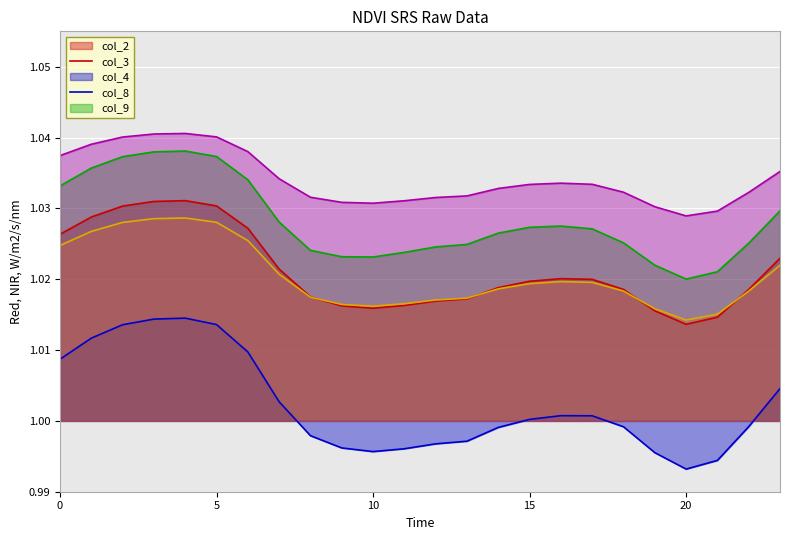

Between 21 and 7, which is larger?

7